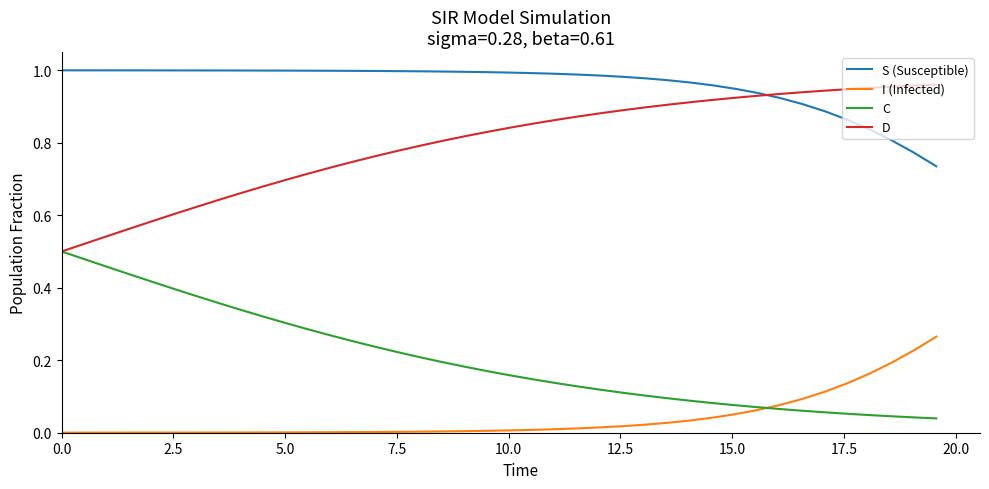

True or false: C and S (Susceptible) intersect in this chart.

False